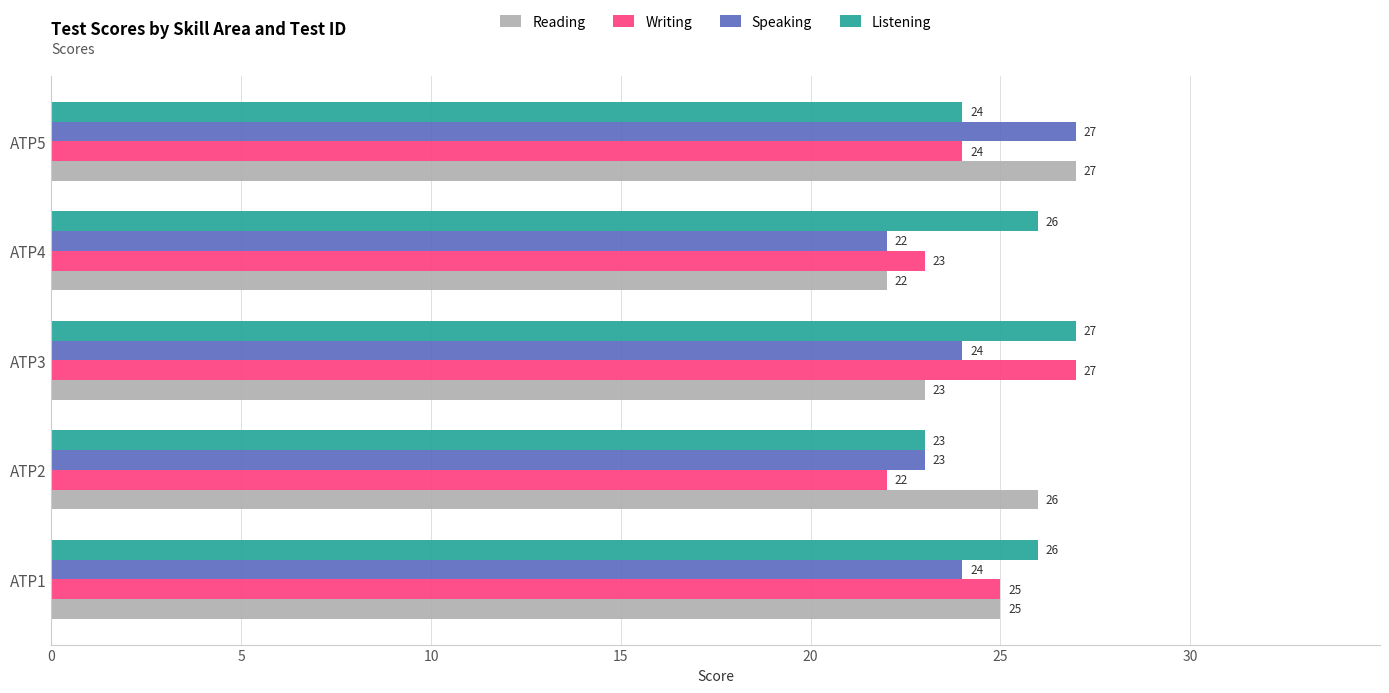

How many distinct data groups are displayed?

4